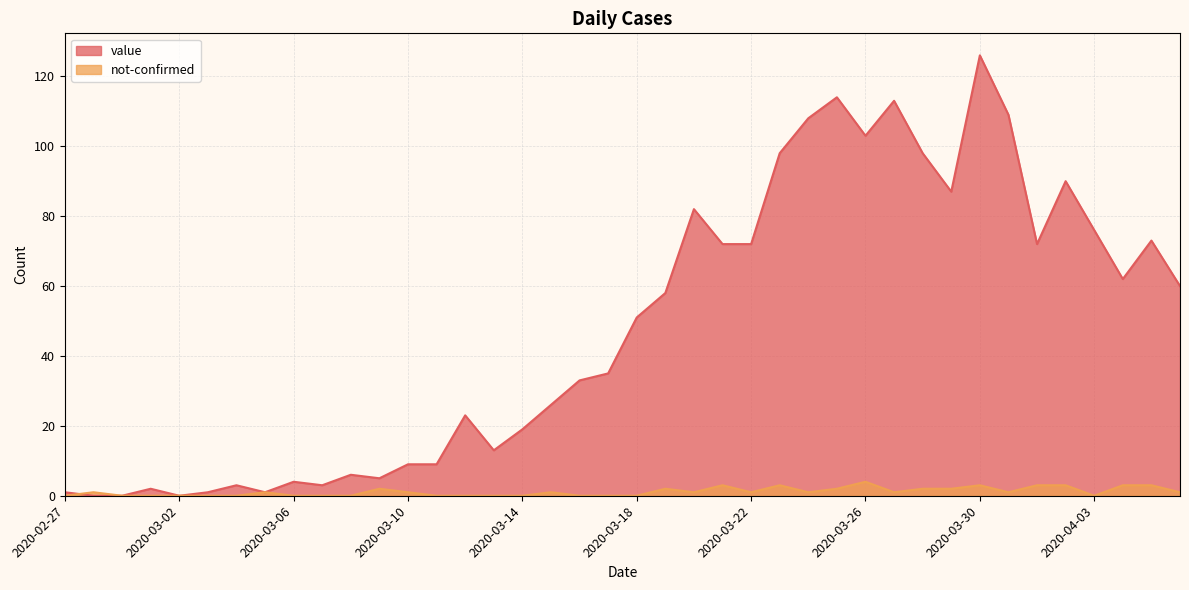

Rank the series at 2020-03-22 from highest to lowest value.

value, not-confirmed